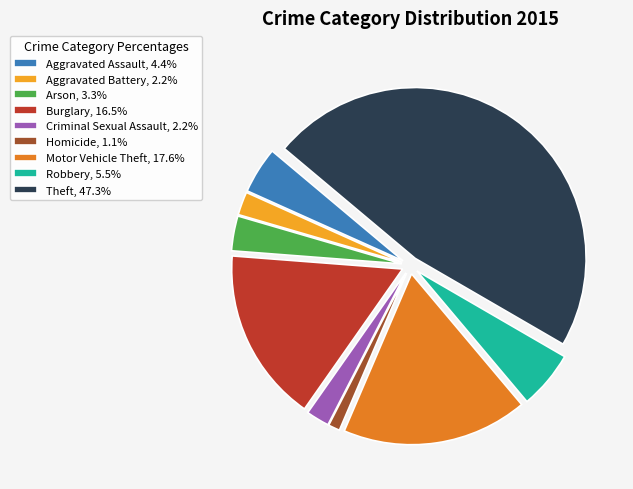

What is the ratio of the value at Motor Vehicle Theft, 17.6% to the value at Arson, 3.3%?

5.3